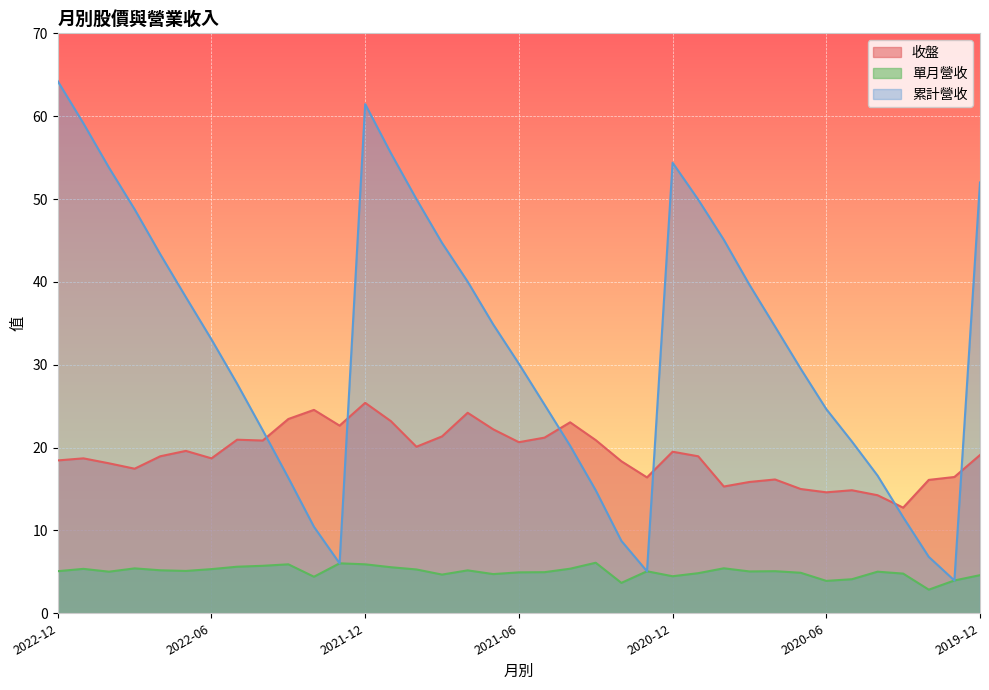

Between 2022-06 and 2020-01, which series saw the biggest shift?

累計營收